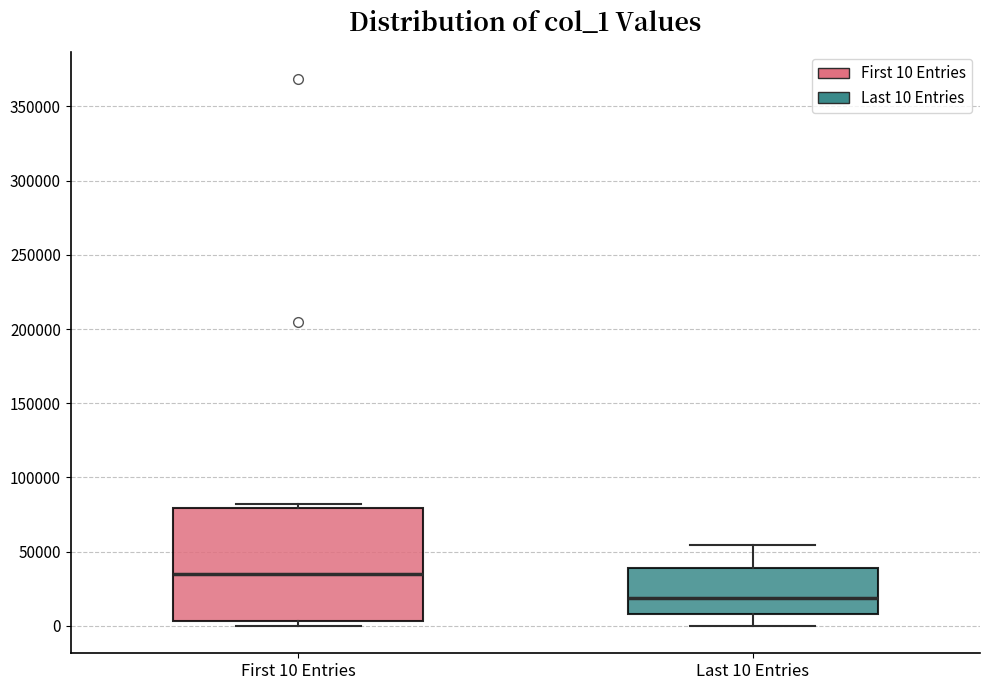

Reading left to right, transcribe this box plot: for each box, give where its median line is, the range the box spans, and where its two whiskers end, as read against the y-axis. The values are not printed on the chart, so give them approximately, as read against the axis.

First 10 Entries: median 35000, box 5000 to 80000, whiskers 0 to 80000 (just above the box's upper edge)
Last 10 Entries: median 20000, box 10000 to 40000, whiskers 0 to 55000